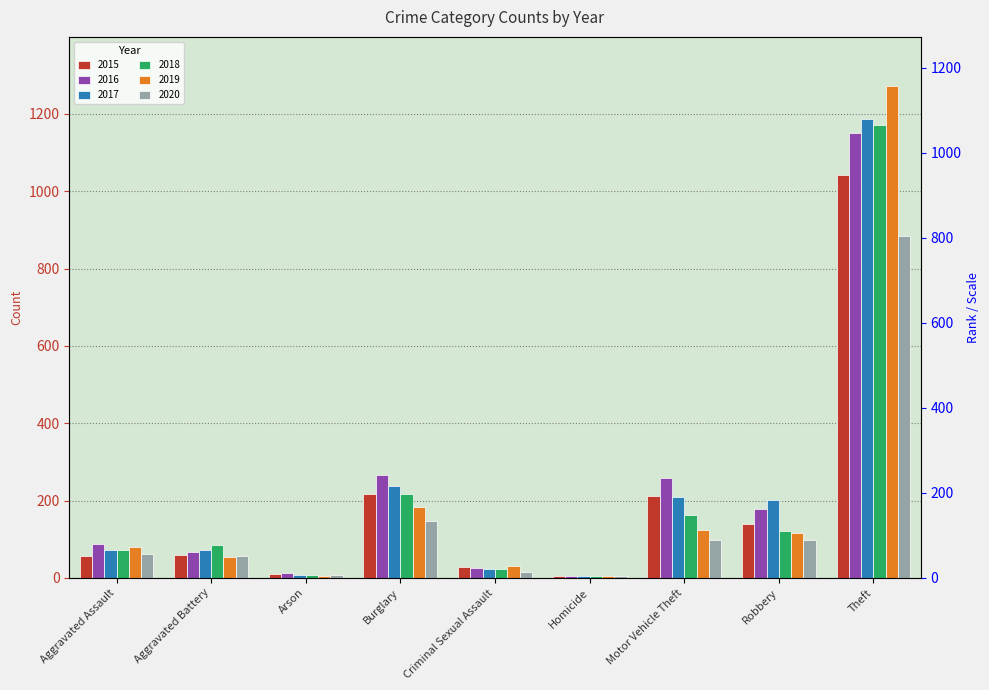

Is it true that 2020 equals 884 at Theft?

True